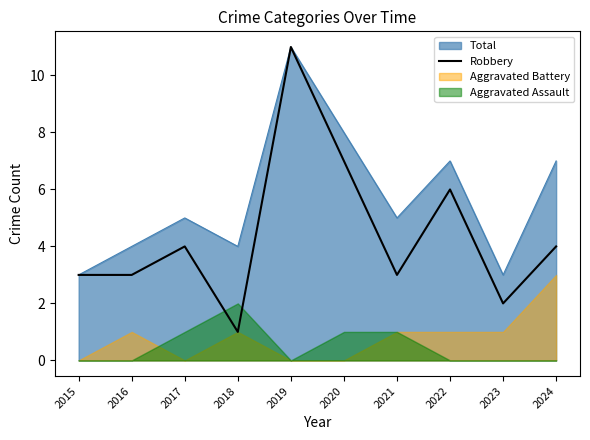

At which label does Total reach its peak?

2019